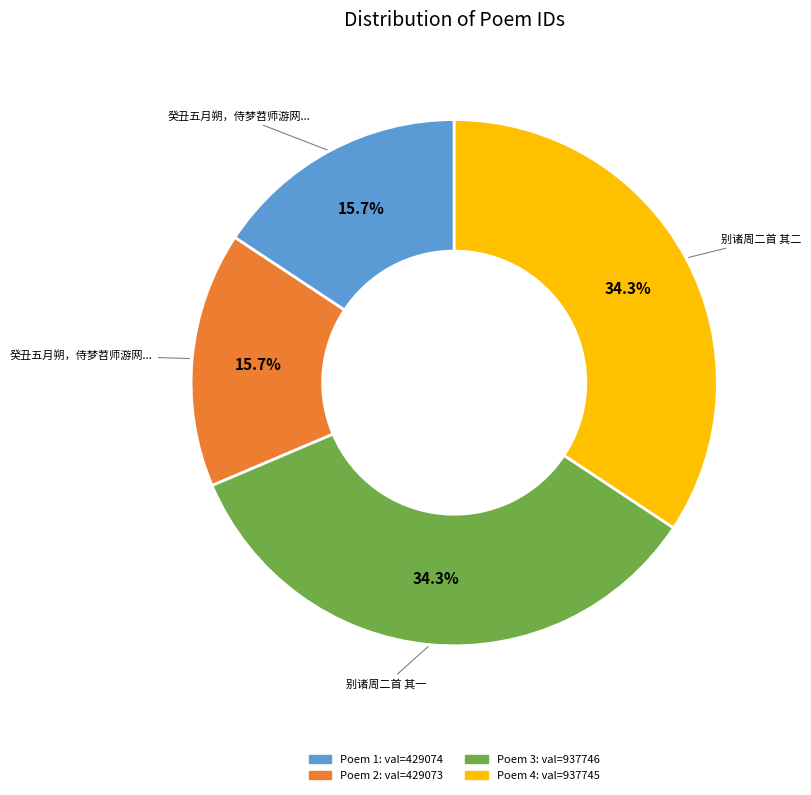

Does any single category account for the majority?

No